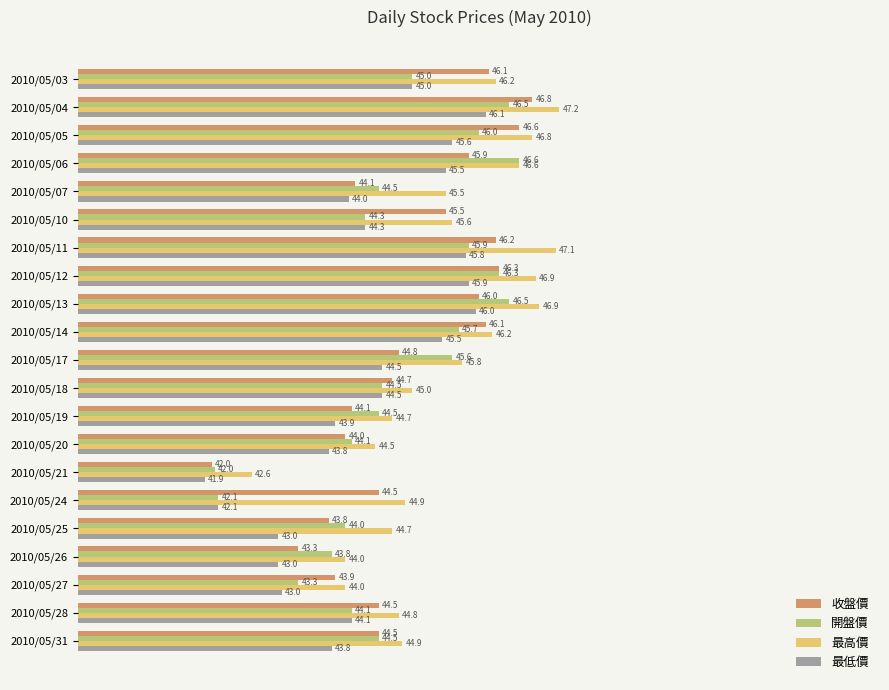

What is the difference between the highest and lowest values at 2010/05/05?

1.2